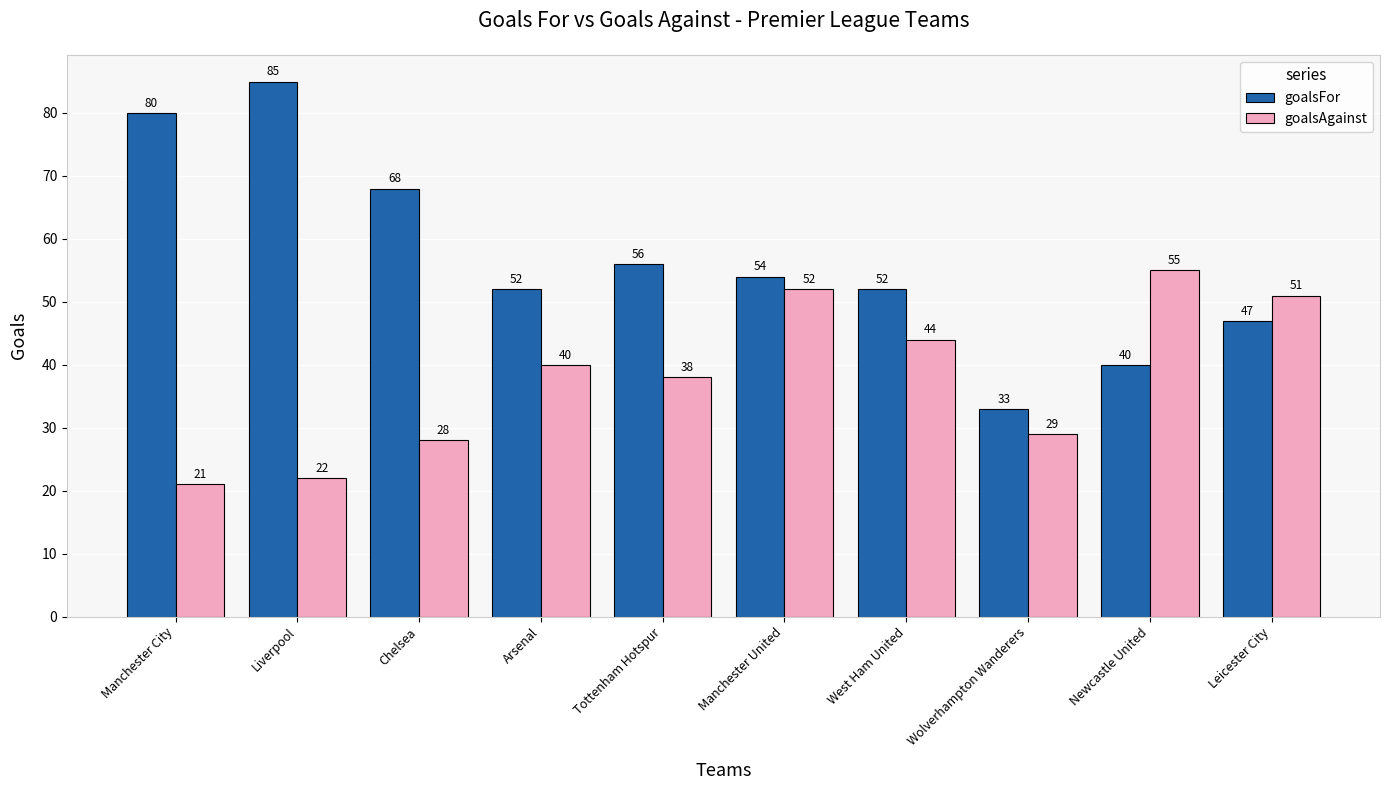

What is the smallest value displayed?

21